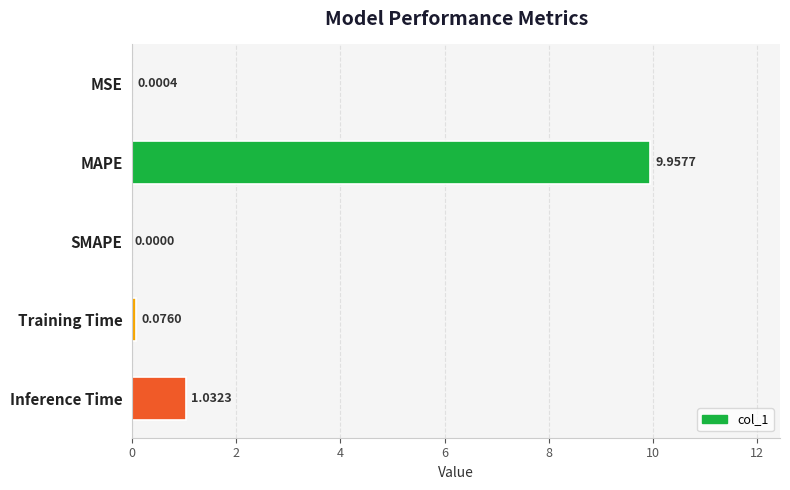

Count the number of categories in the chart.

5